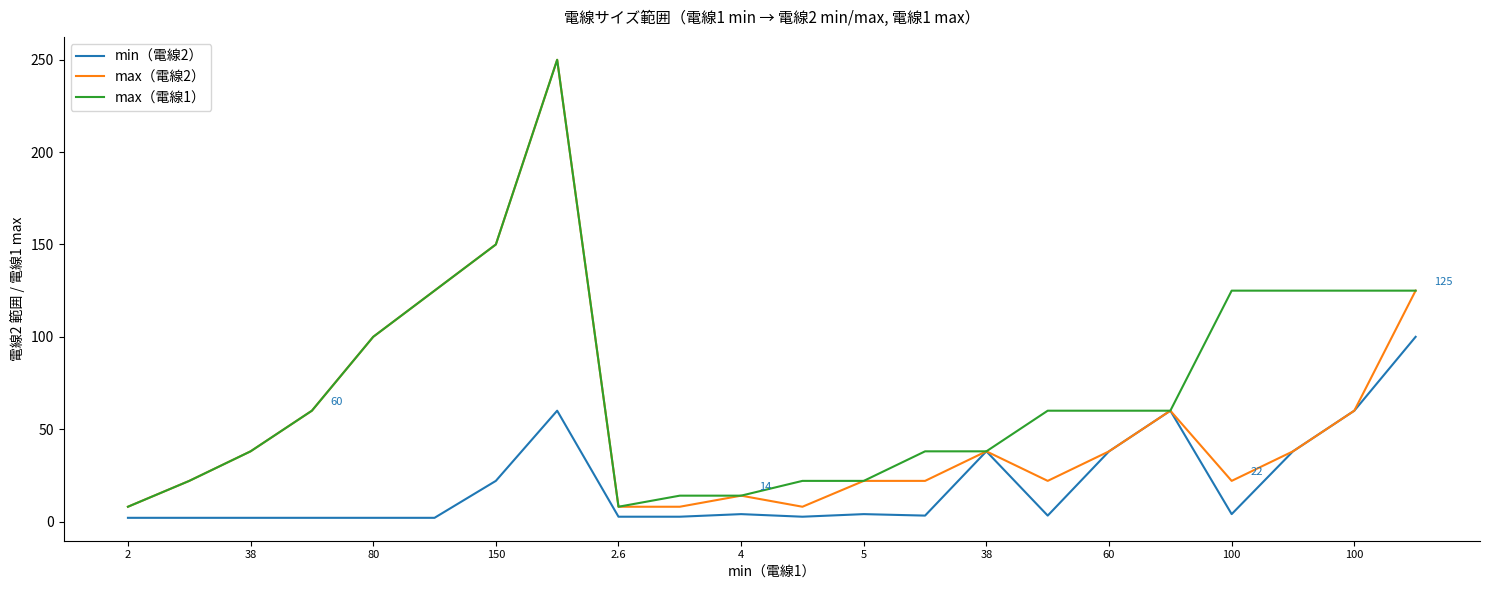

Which series has the largest total across all categories?

max（電線1）